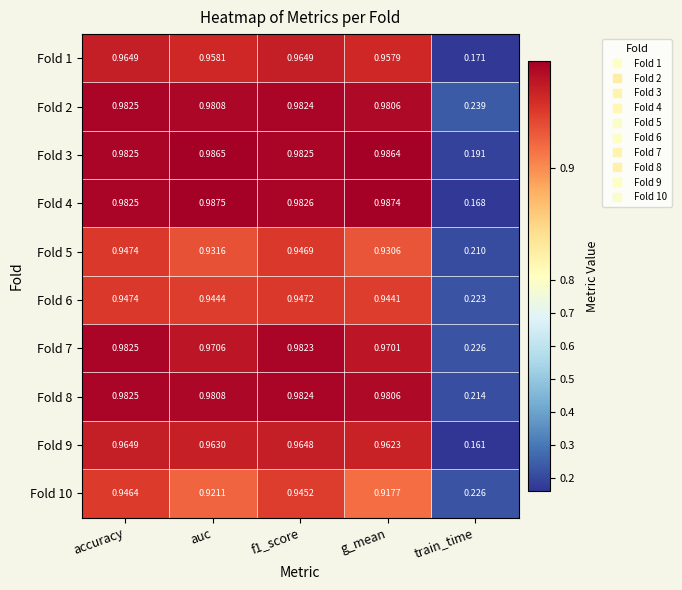

Which category has the highest value in the Fold 9 series?

accuracy